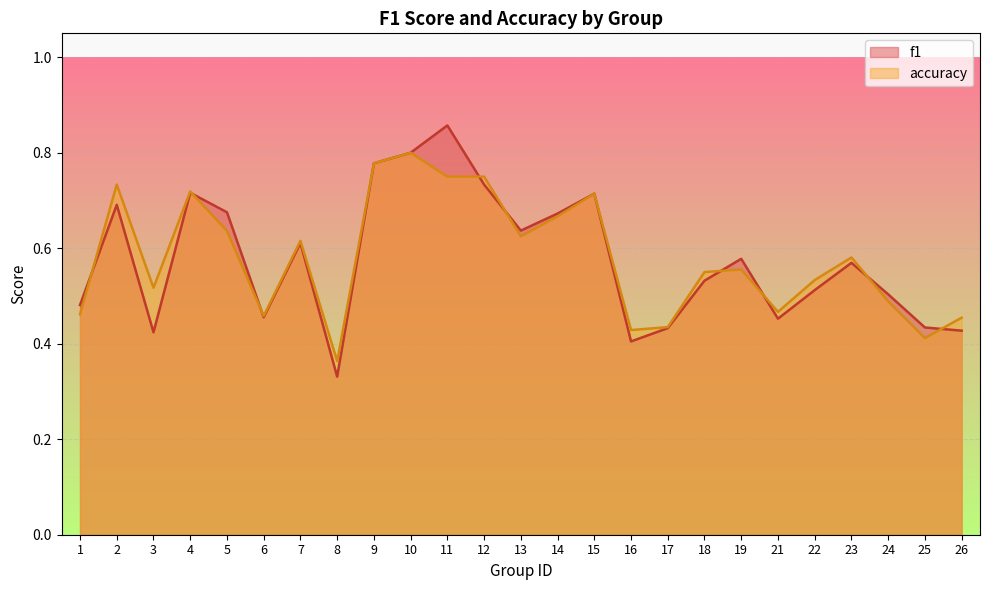

Is the value of accuracy at 24 greater than the value of f1 at 1?

Yes